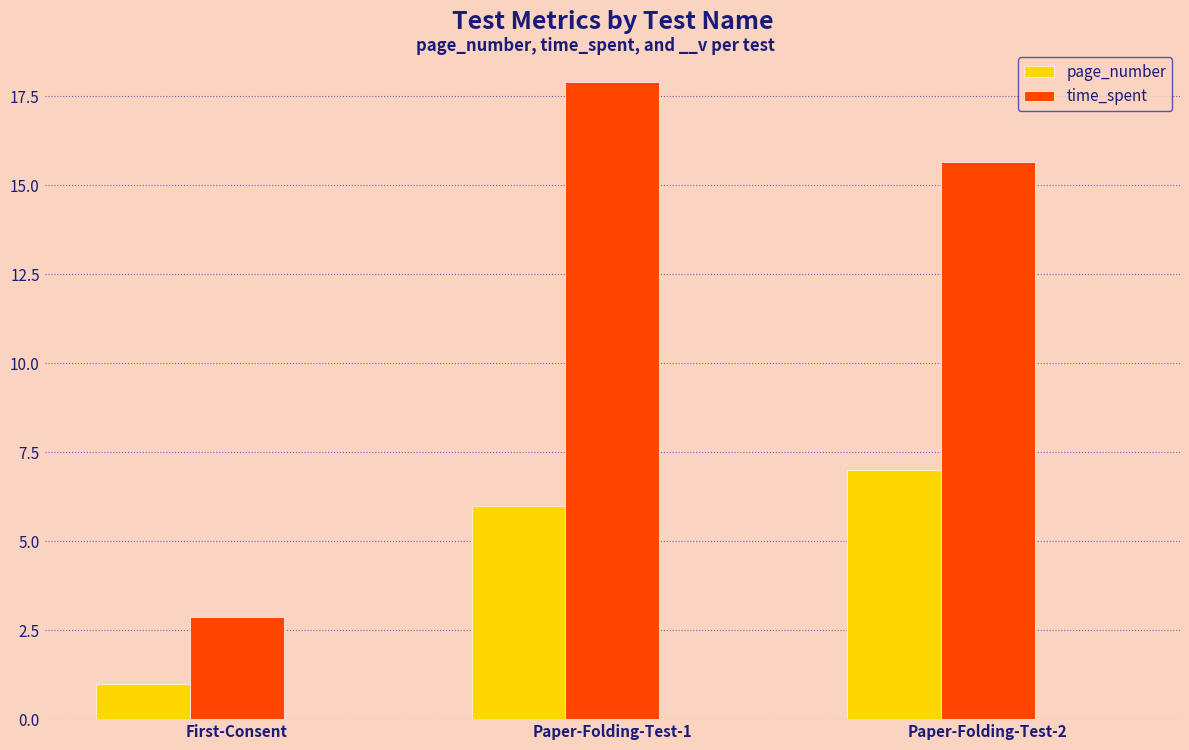

At which category does the chart reach its minimum across all series?

First-Consent